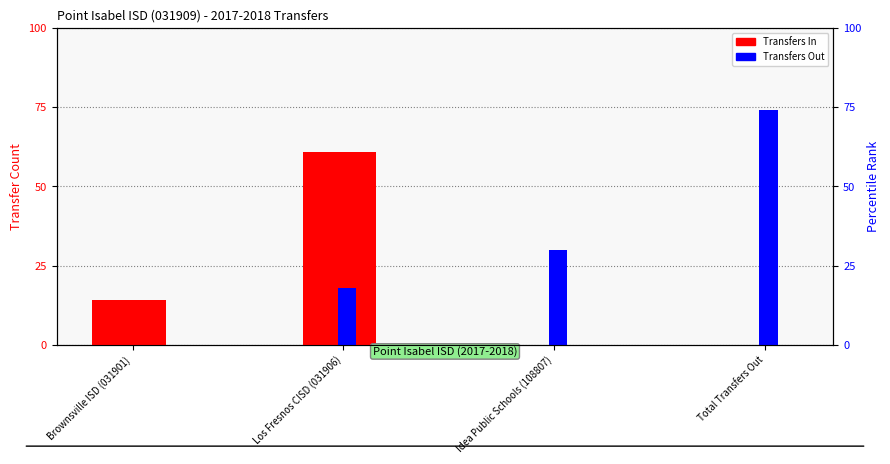

What is the label of the 2nd bar from the right?

Idea Public Schools (108807)